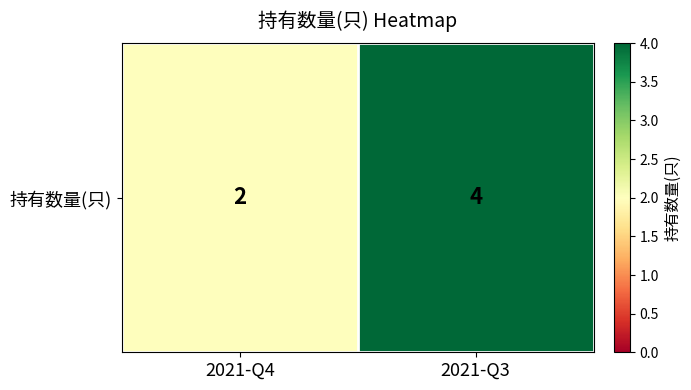

What is the sum of all values?

6